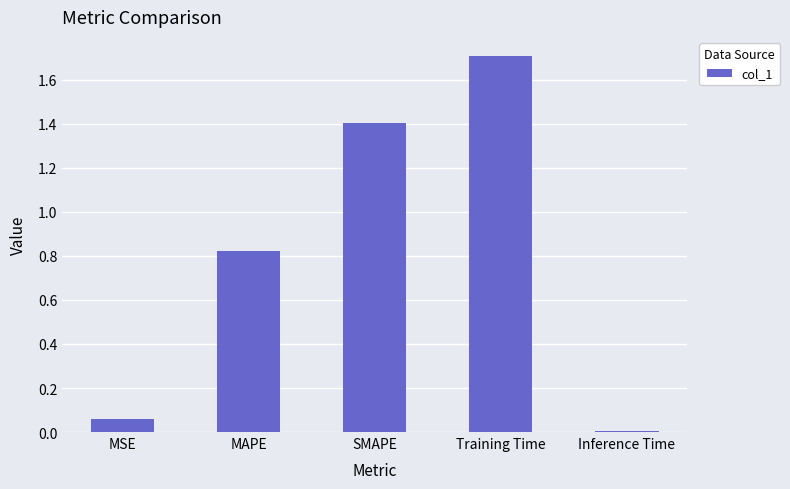

At which label is the value closest to 0?

Inference Time